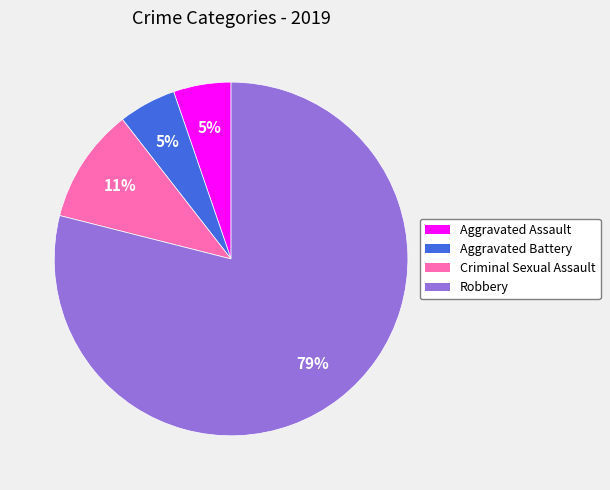

To the nearest percent, what is the average slice percentage?

25%